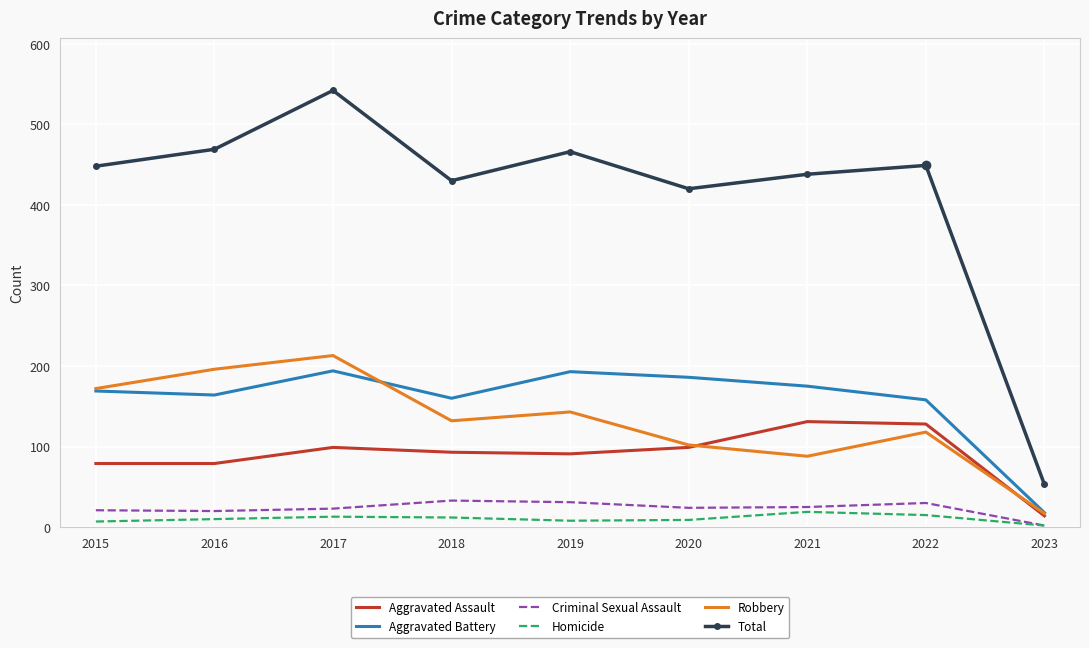

At how many categories does at least one series exceed 508?

1